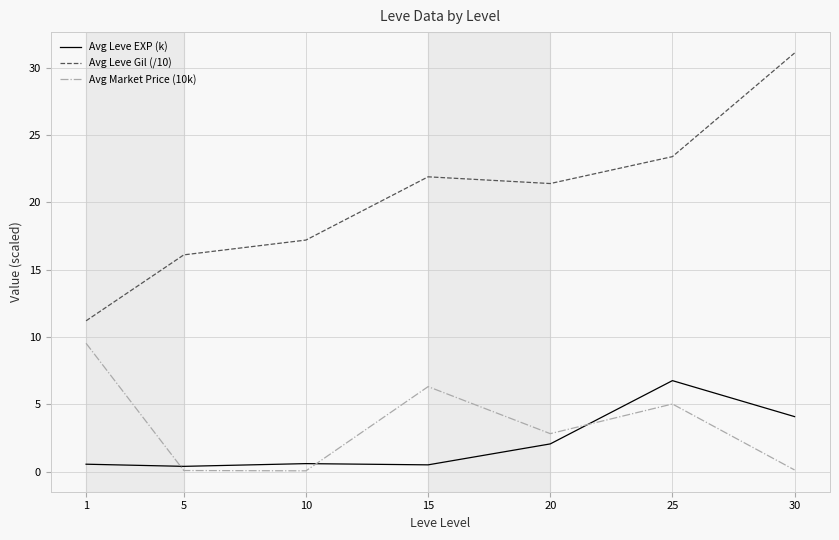

The value of Avg Leve EXP (k) at 30 is 4.1. True or false?

True